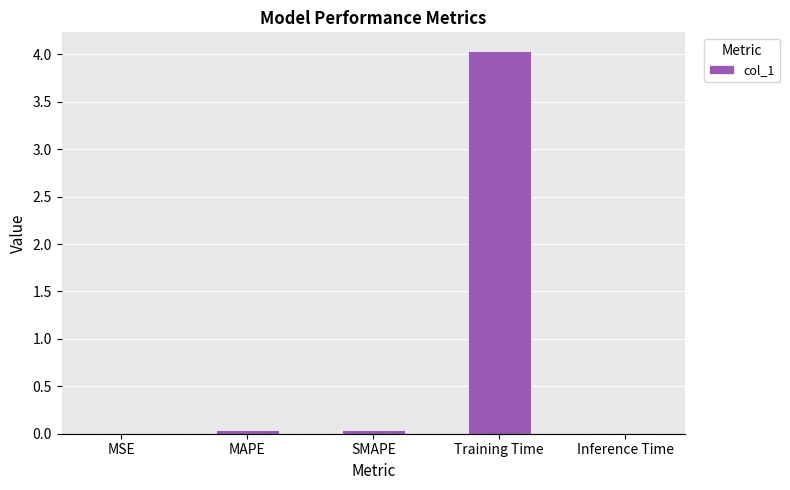

What is the average value?

0.8